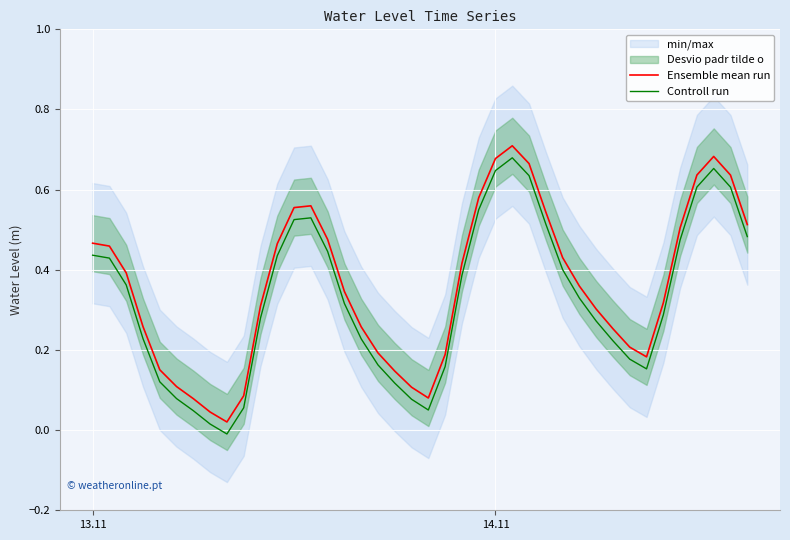

True or false: Controll run and Ensemble mean run intersect in this chart.

False